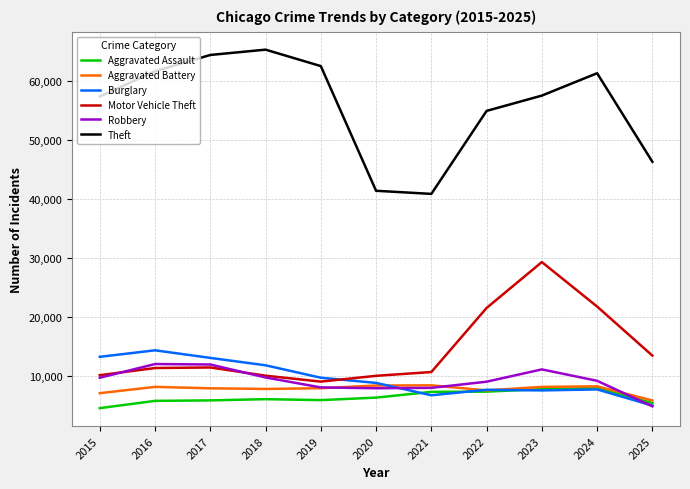

Is it true that Theft equals 62499 at 2019?

True